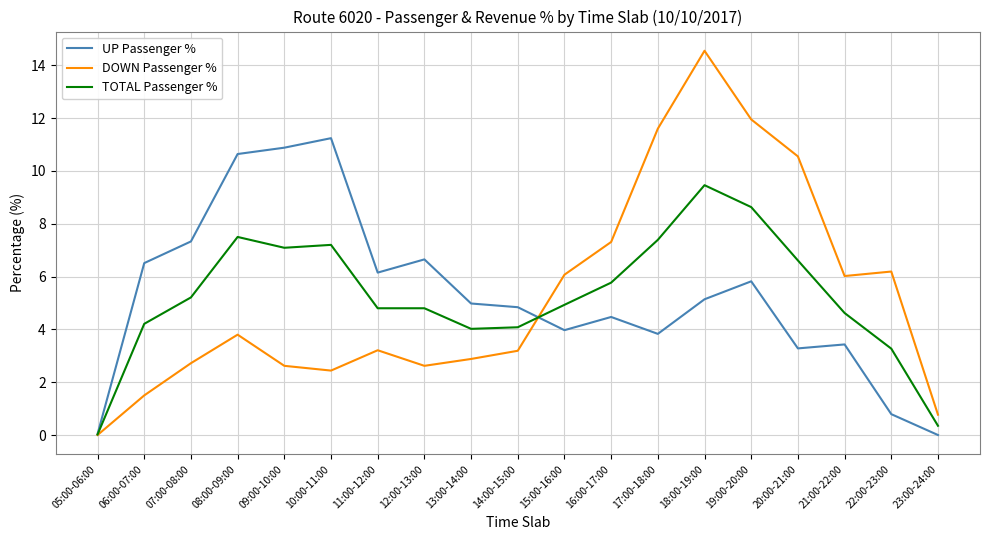

Where is the first local maximum for UP Passenger %?

10:00-11:00